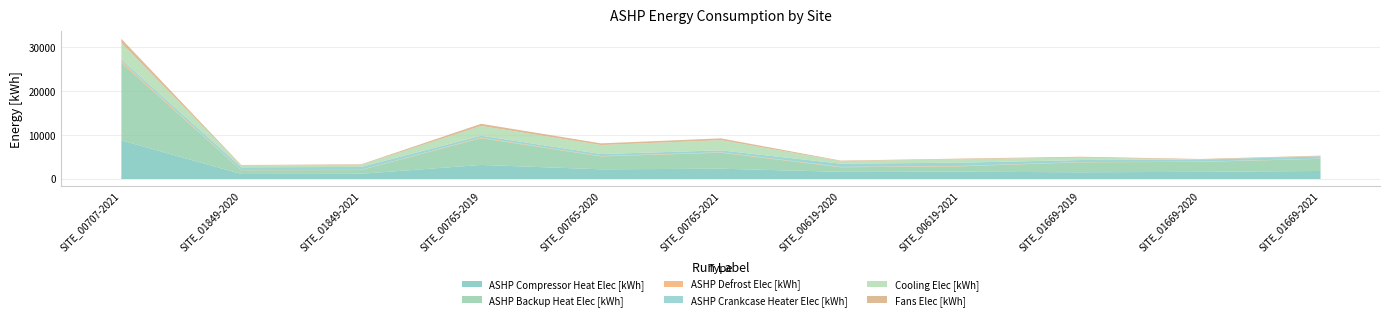

The ASHP Crankcase Heater Elec [kWh] series shows 735.8 at SITE_00619-2021. True or false?

True